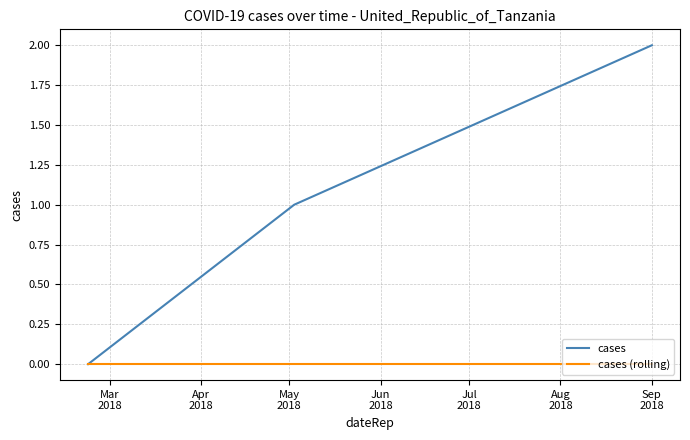

Which series has the largest range (max minus min)?

cases